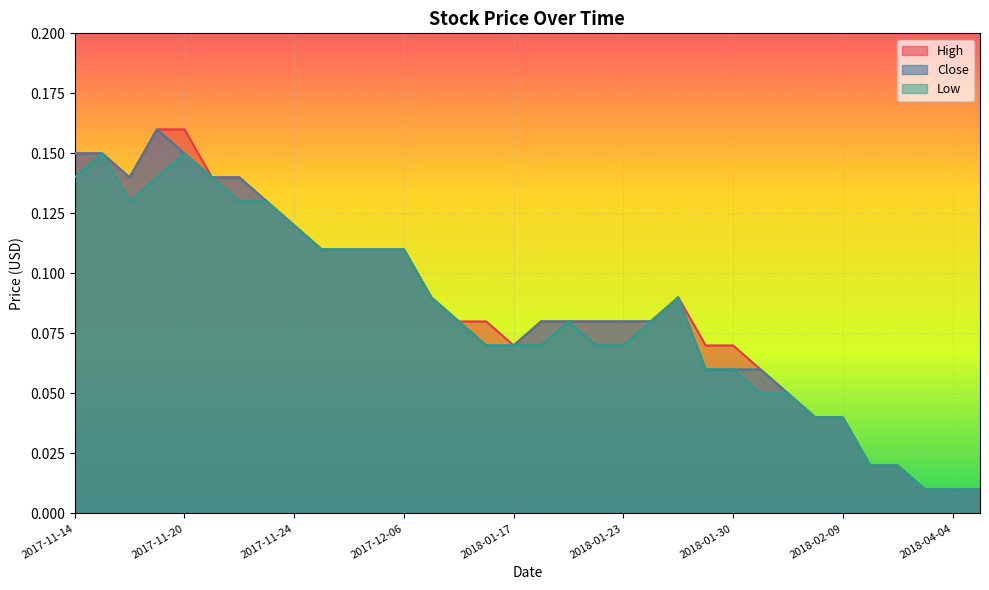

What is the difference between the Close values at 2018-01-30 and 2017-11-20?

0.1